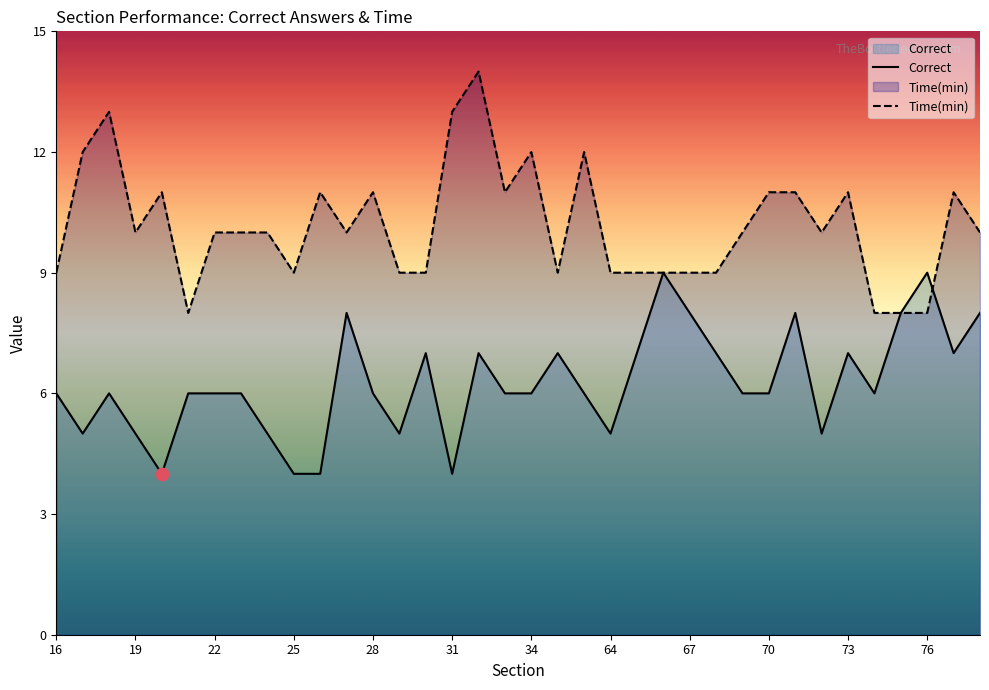

Which series reaches the minimum Y coordinate?

Correct